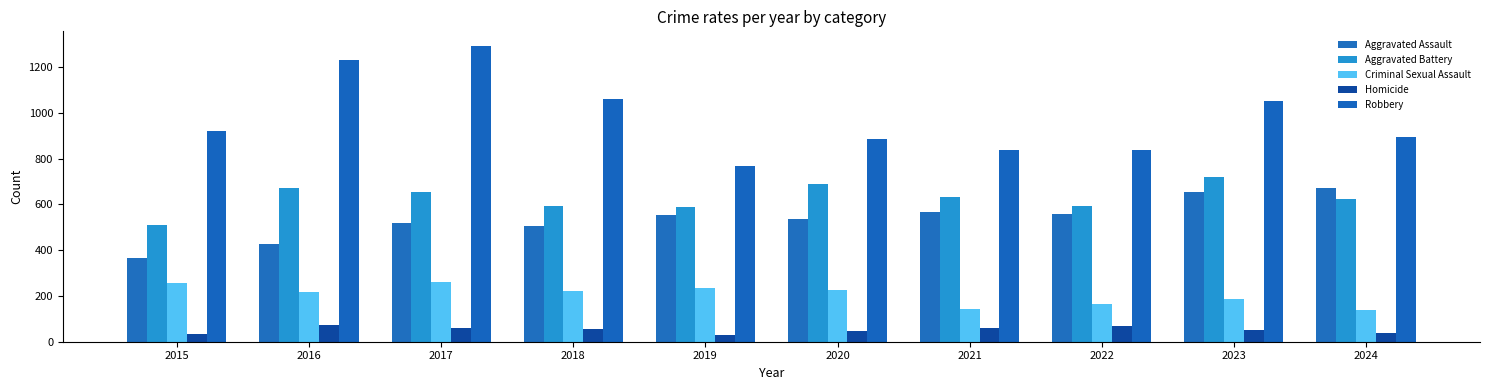

What is the value of the Aggravated Assault bar at the 7th from the left?

565